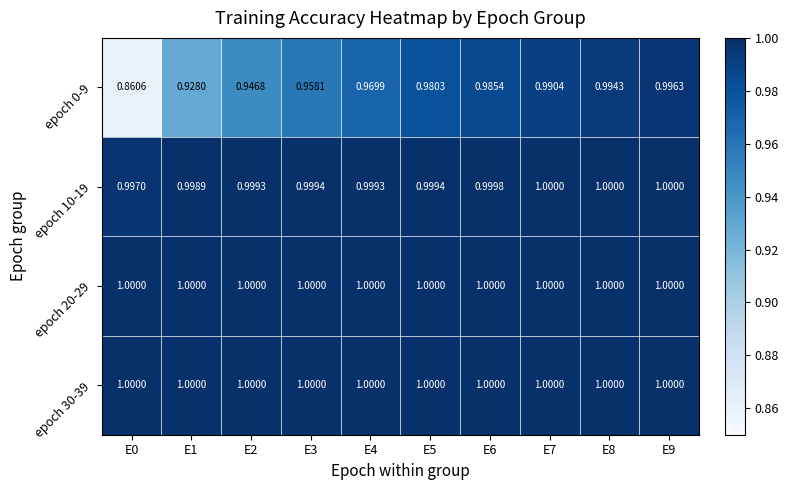

Which series has the widest spread of values?

epoch 0-9